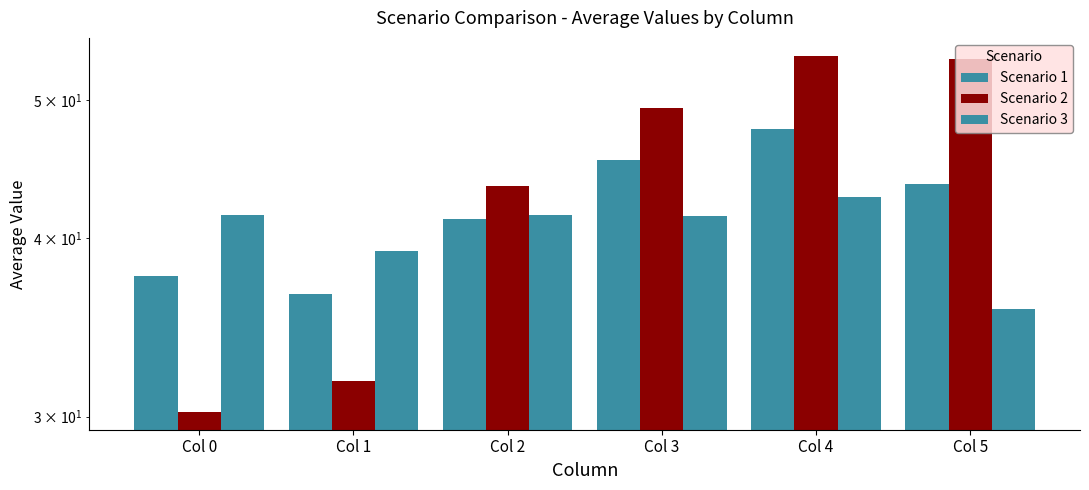

At Col 0, list the series in order from largest to smallest.

Scenario 3, Scenario 1, Scenario 2